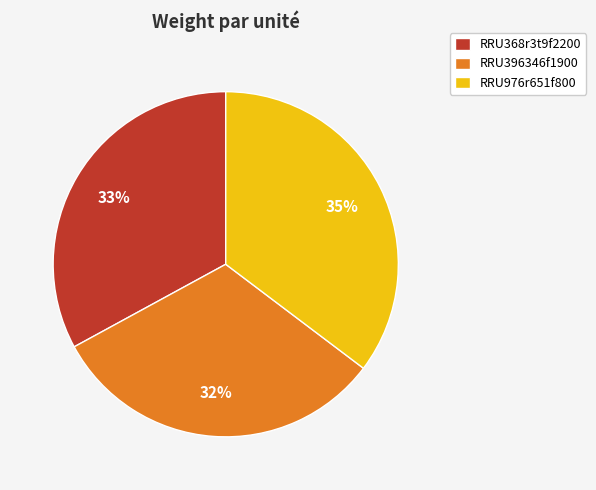

What is the ratio of the value at RRU396346f1900 to the value at RRU368r3t9f2200?

1.0